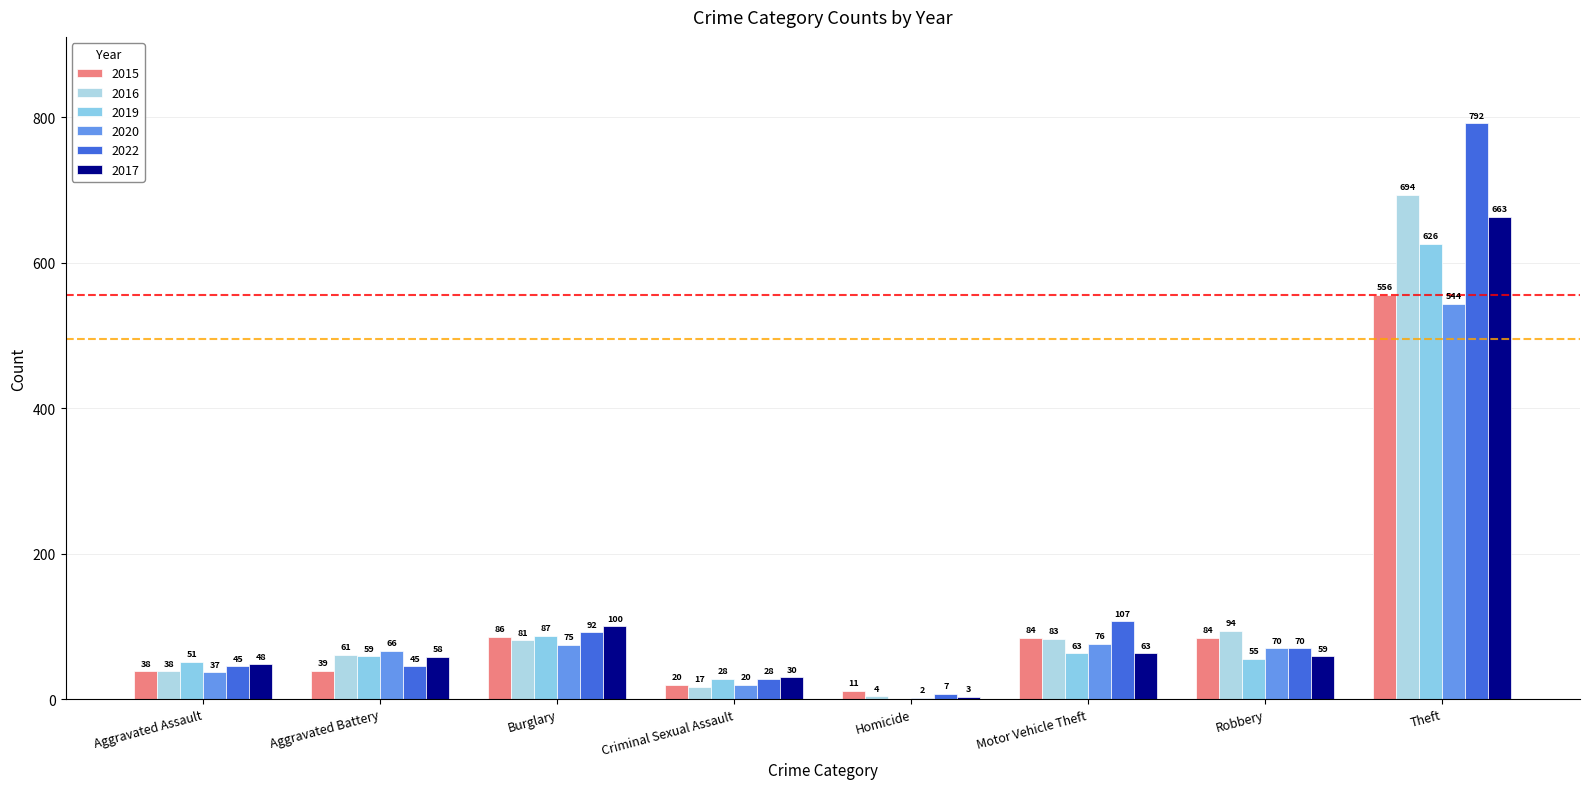

Which series has the largest total across all categories?

2022